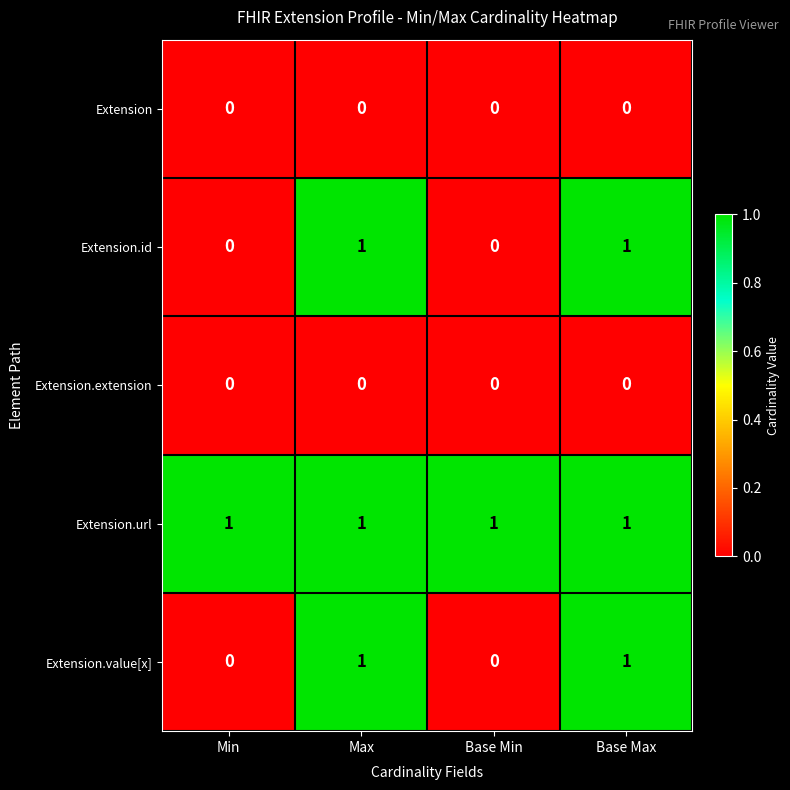

Is it true that Extension.value[x] equals -1 at Min?

False